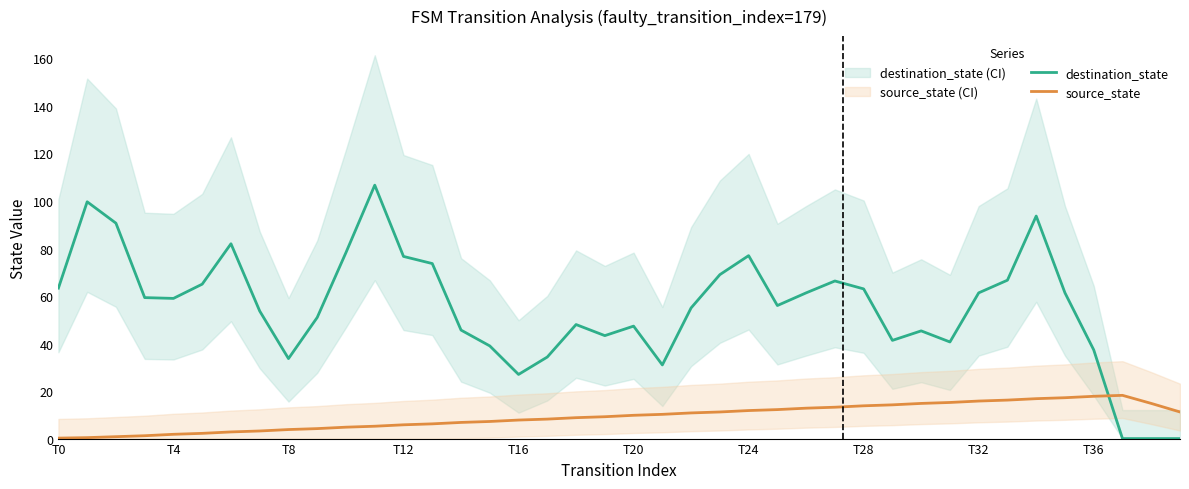

Where is the first local maximum for source_state?

37